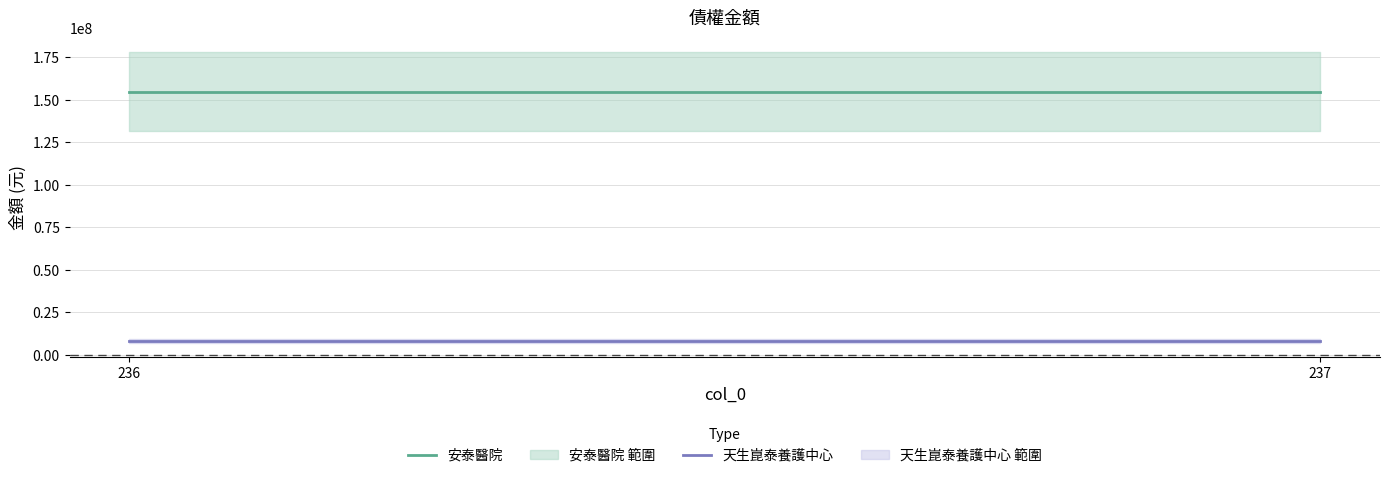

True or false: 天生崑泰養護中心 has a value of 11426166 at 237.

False